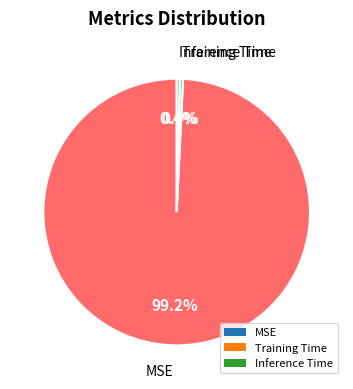

Is there a majority slice in this chart?

Yes